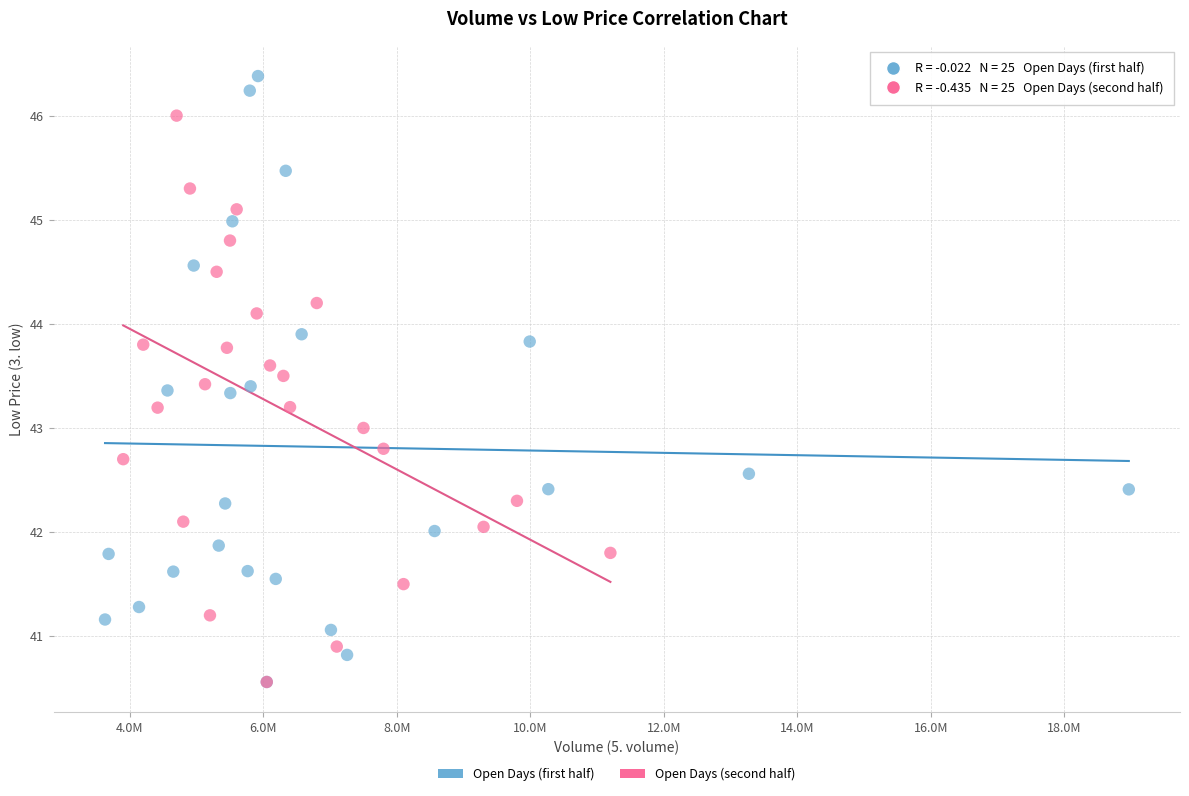

What are all the series names shown in the legend?

Open Days (first half), Open Days (second half)